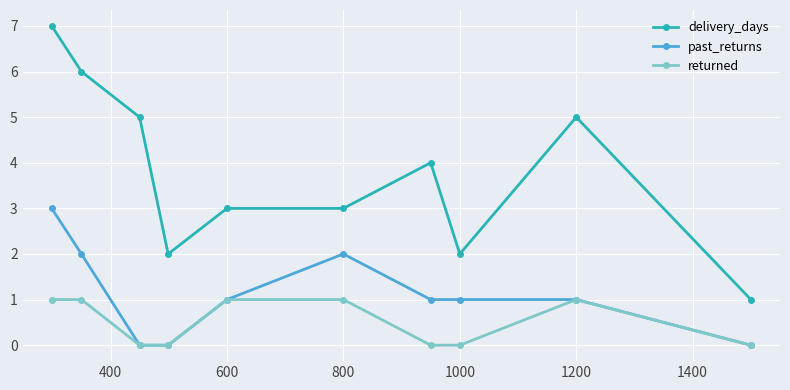

True or false: delivery_days and past_returns cross at least once.

False